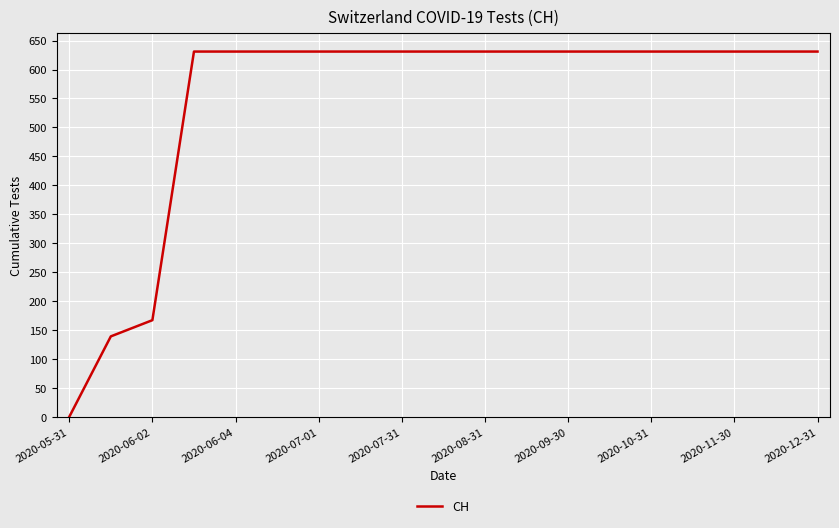

What is the greatest value displayed?

631